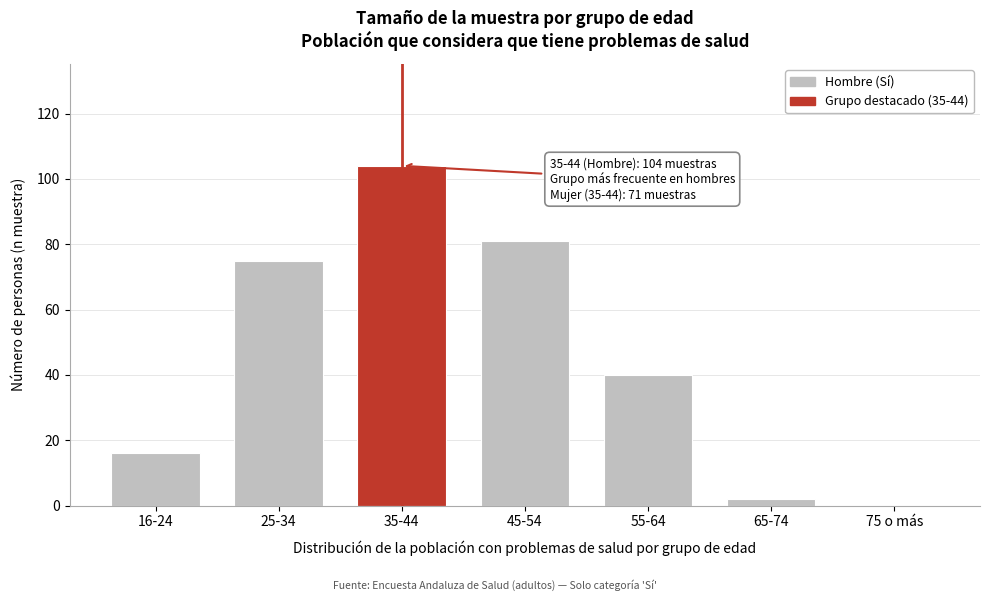

Reading left to right, extract all data points from this chart.

16-24=16	25-34=75	35-44=104	45-54=81	55-64=40	65-74=2	75 o más=0